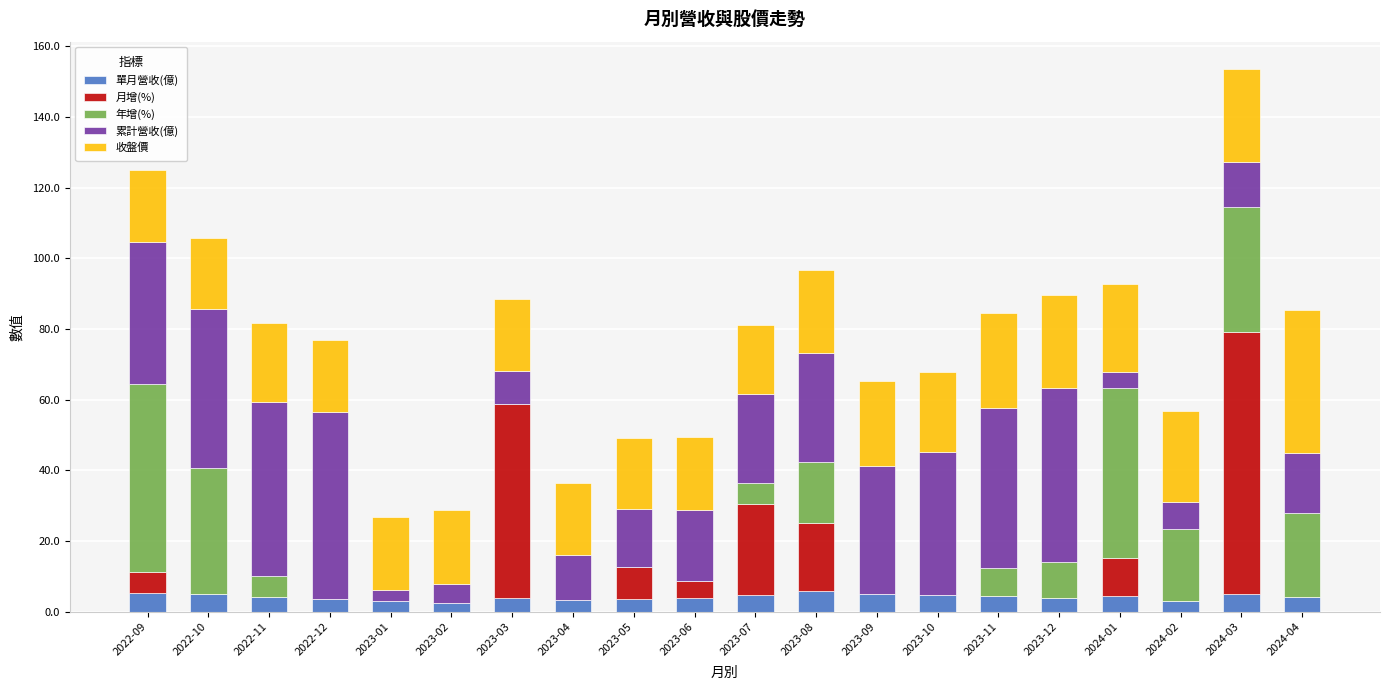

At which category is the sum across all series the highest?

2024-03